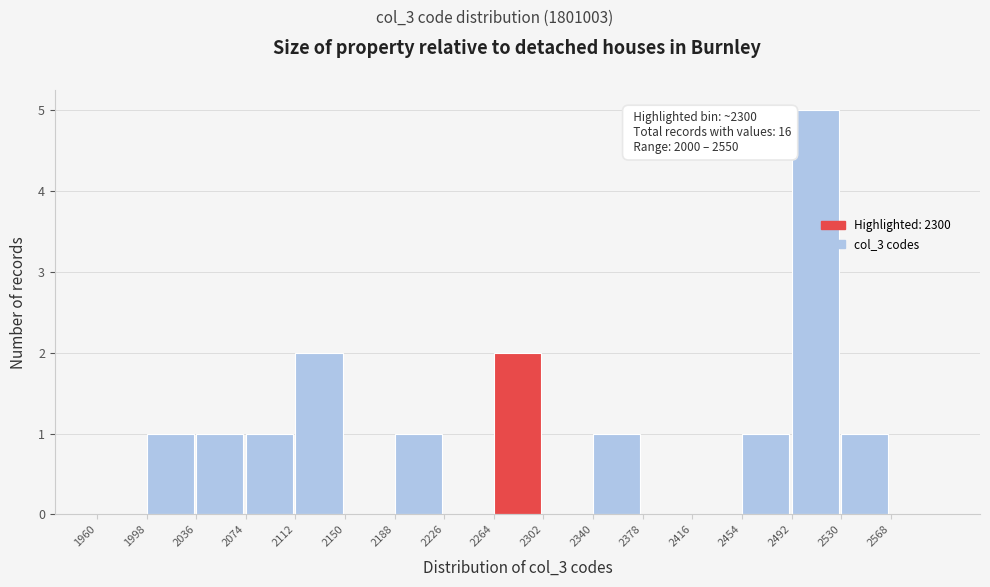

Over which range of the x-axis is the bar tallest?

2492 to 2530